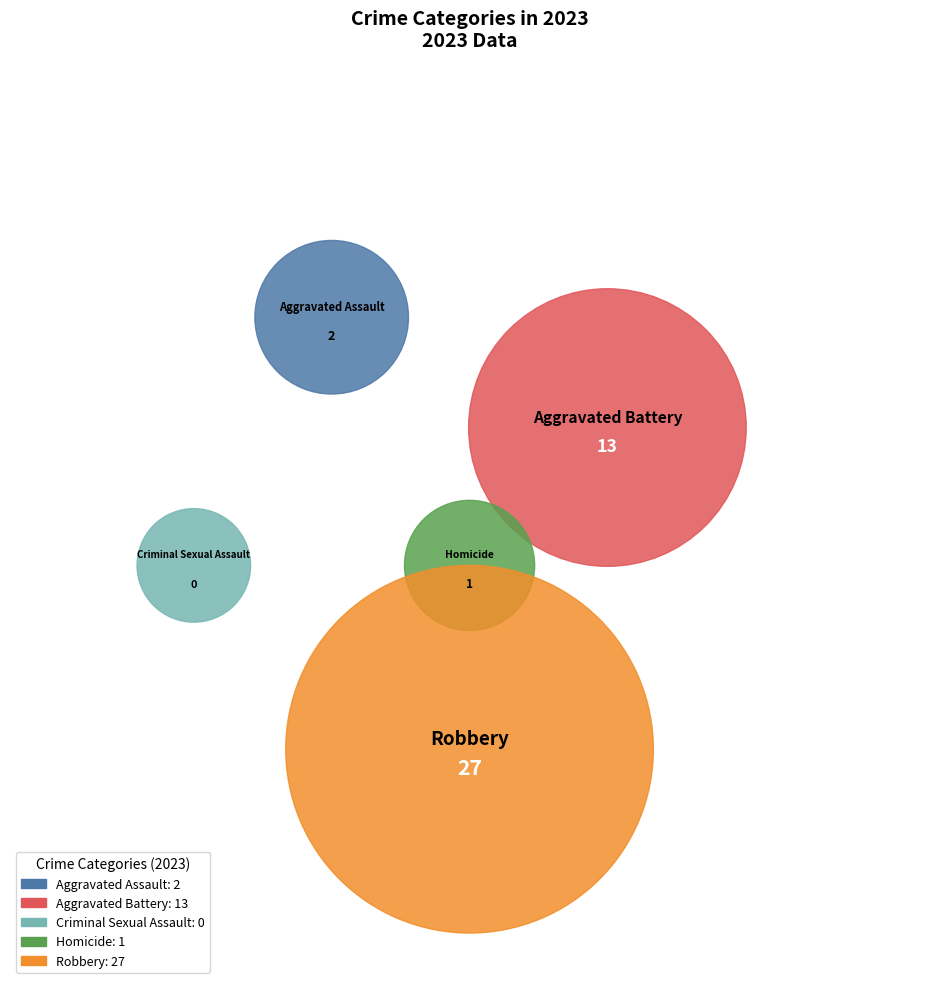

What percentage is the Robbery slice, to the nearest percent?

63%